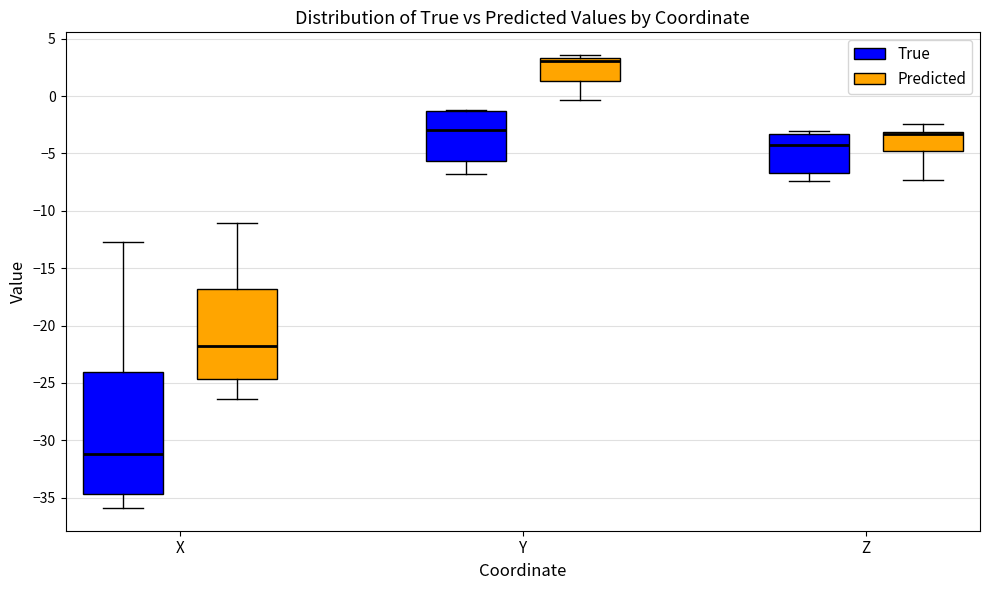

Reading left to right, transcribe this box plot: for each box, give where its median line is, the range the box spans, and where its two whiskers end, as read against the y-axis. The values are not printed on the chart, so give them approximately, as read against the axis.

X (True): median -31.0, box -34.5 to -24.0, whiskers -36.0 to -12.5
X (Predicted): median -22.0, box -24.5 to -17.0, whiskers -26.5 to -11.0
Y (True): median -3.0, box -5.5 to -1.5, whiskers -7.0 to -1.0
Y (Predicted): median 3.0, box 1.5 to 3.5, whiskers -0.5 to 3.5 (just above the box's upper edge)
Z (True): median -4.5, box -6.5 to -3.5, whiskers -7.5 to -3.0
Z (Predicted): median -3.5, box -5.0 to -3.0, whiskers -7.5 to -2.5